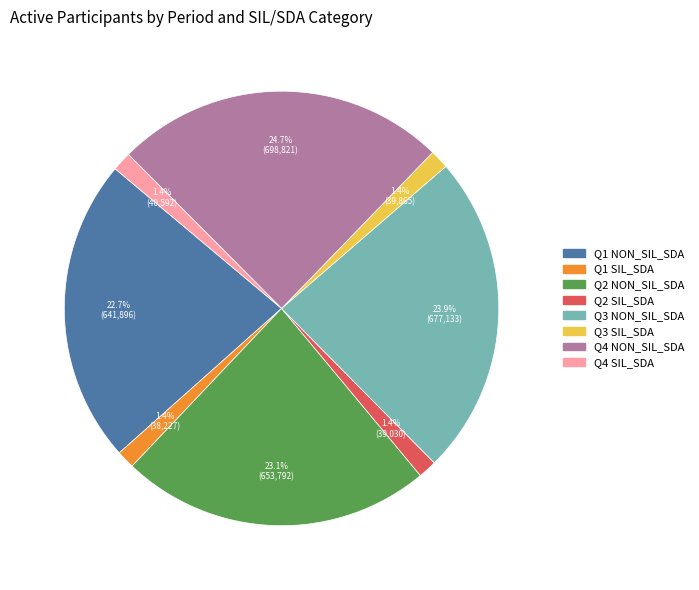

Count the number of slices in the pie.

8